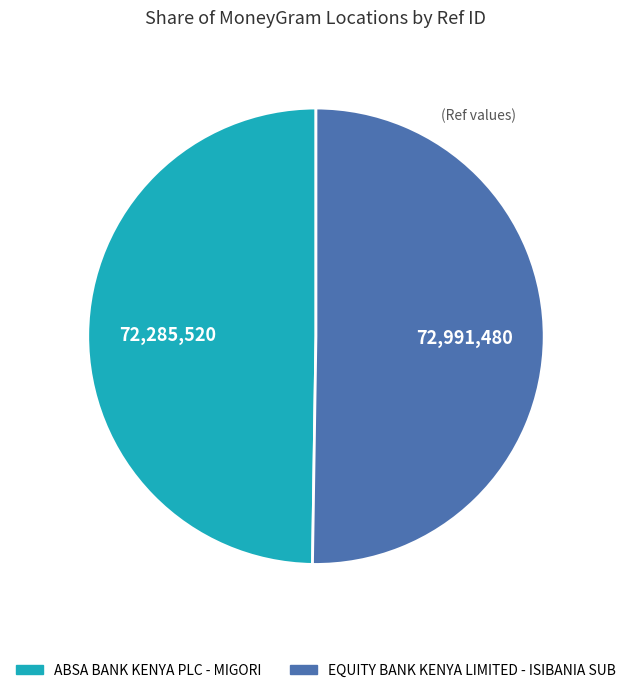

What is the ratio of the value at ABSA BANK KENYA PLC - MIGORI to the value at EQUITY BANK KENYA LIMITED - ISIBANIA SUB?

1.0